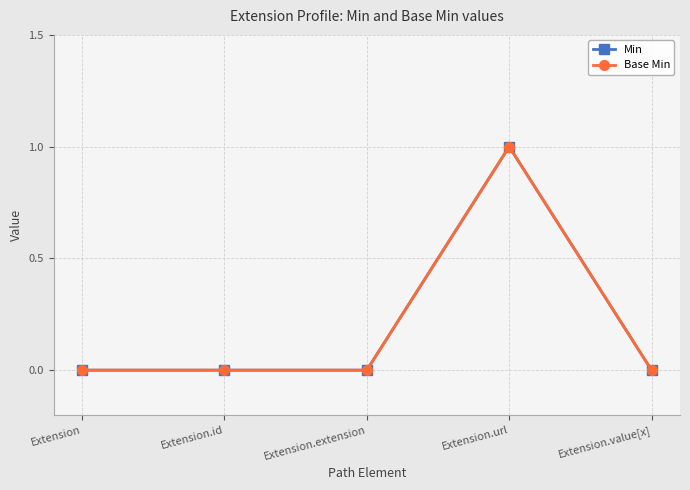

Which has a higher value, Extension or Extension.url?

Extension.url